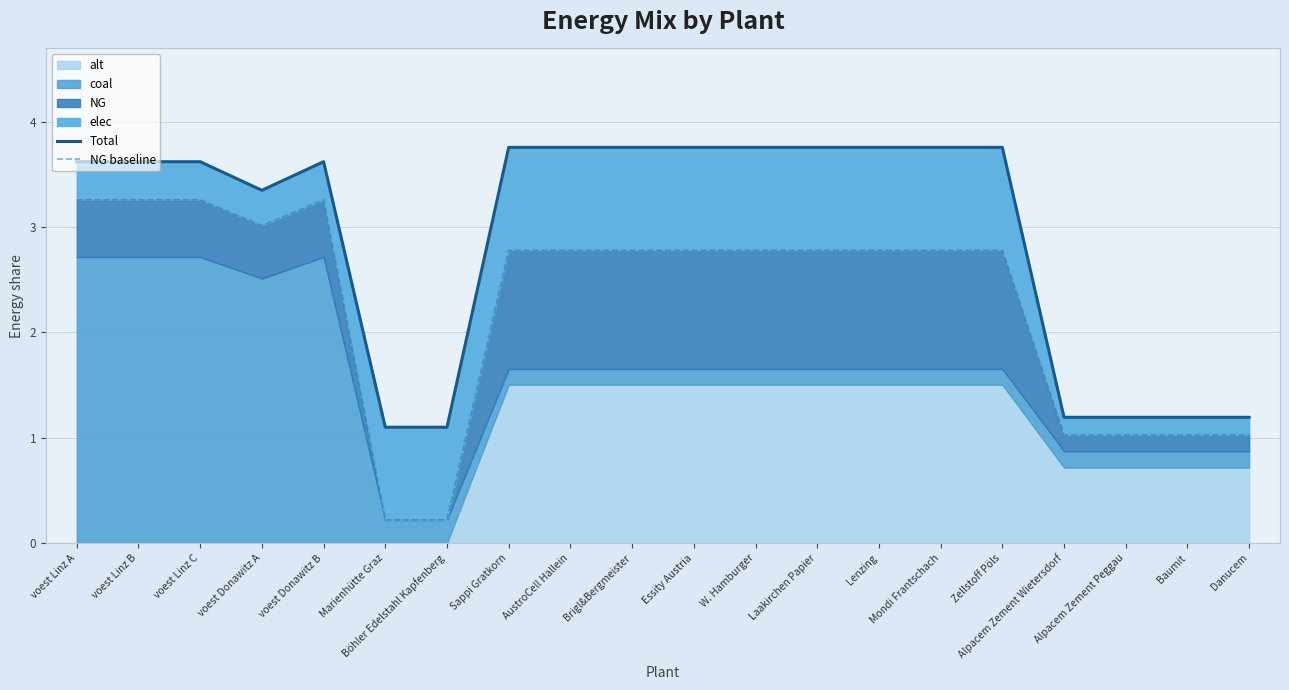

True or false: NG baseline and Total intersect in this chart.

False